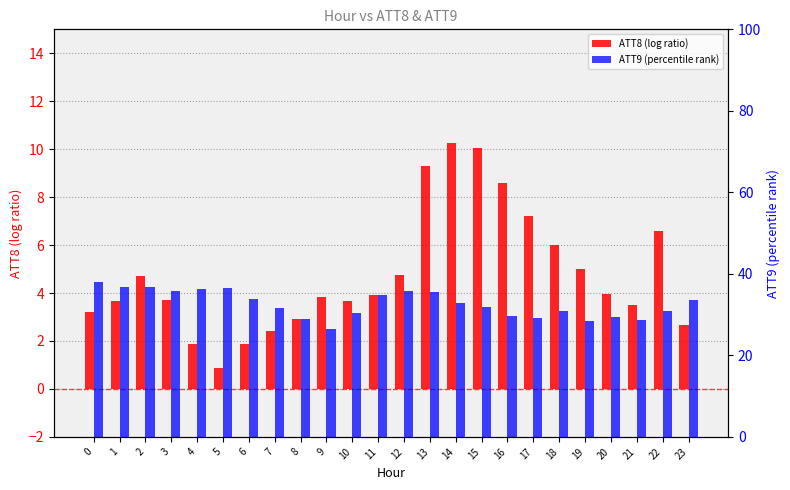

True or false: ATT8 (log ratio) has a value of 2.7 at 23.

True